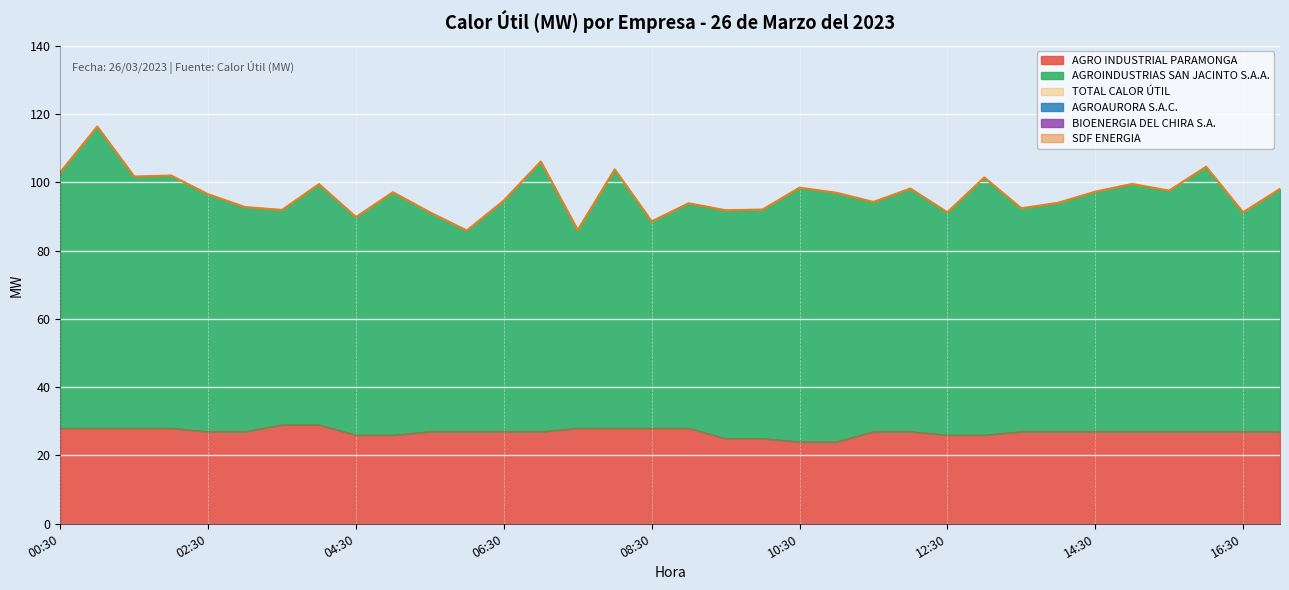

At which label does AGROINDUSTRIAS SAN JACINTO S.A.A. first exceed 96?

00:30